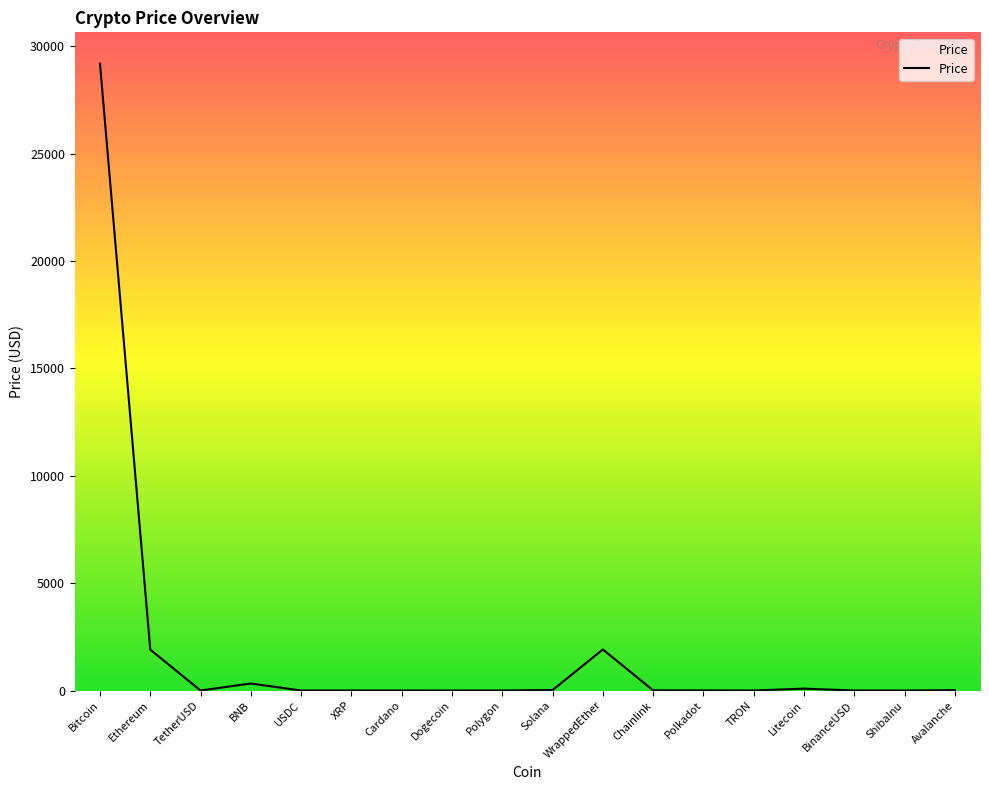

At which label is the value closest to 14597?

WrappedEther